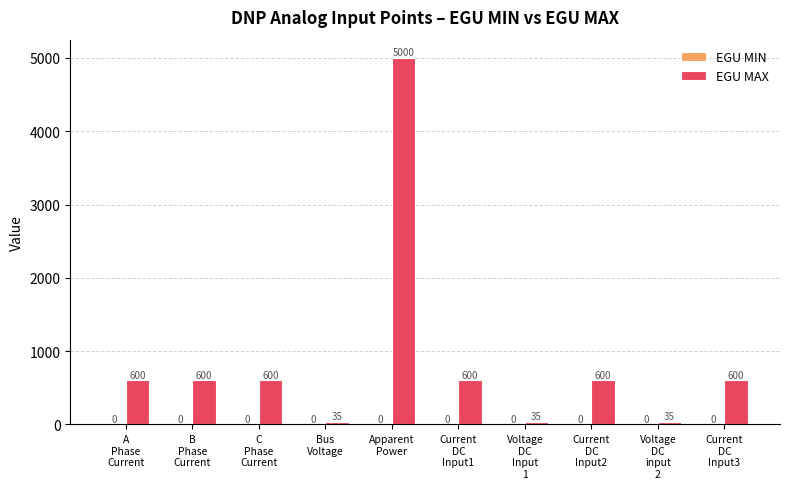

What is the greatest value displayed?

5000